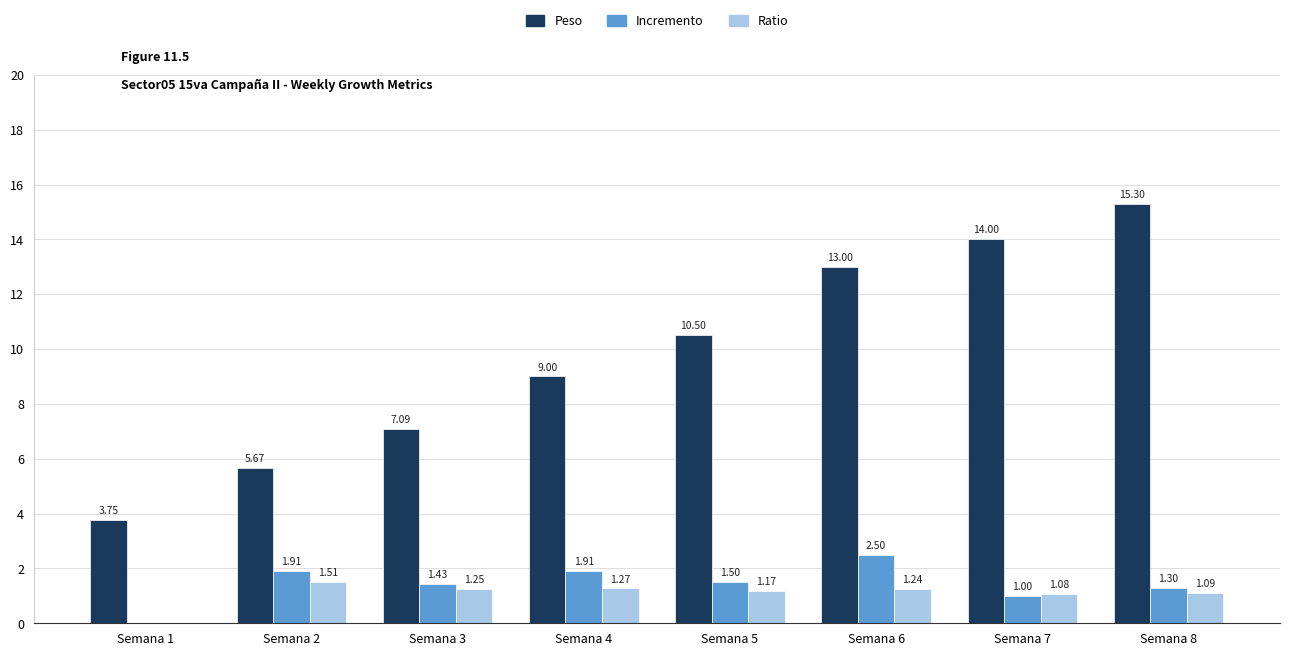

Between Semana 3 and Semana 6, which series saw the biggest shift?

Peso